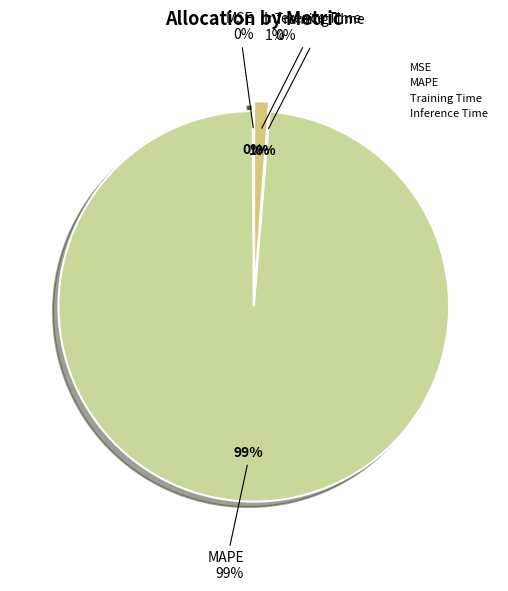

True or false: Inference Time accounts for 1% of the total.

True